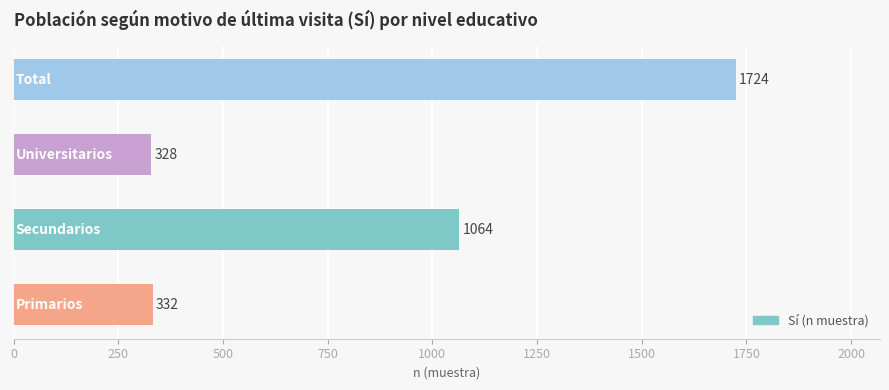

Are the bars horizontal?

Yes